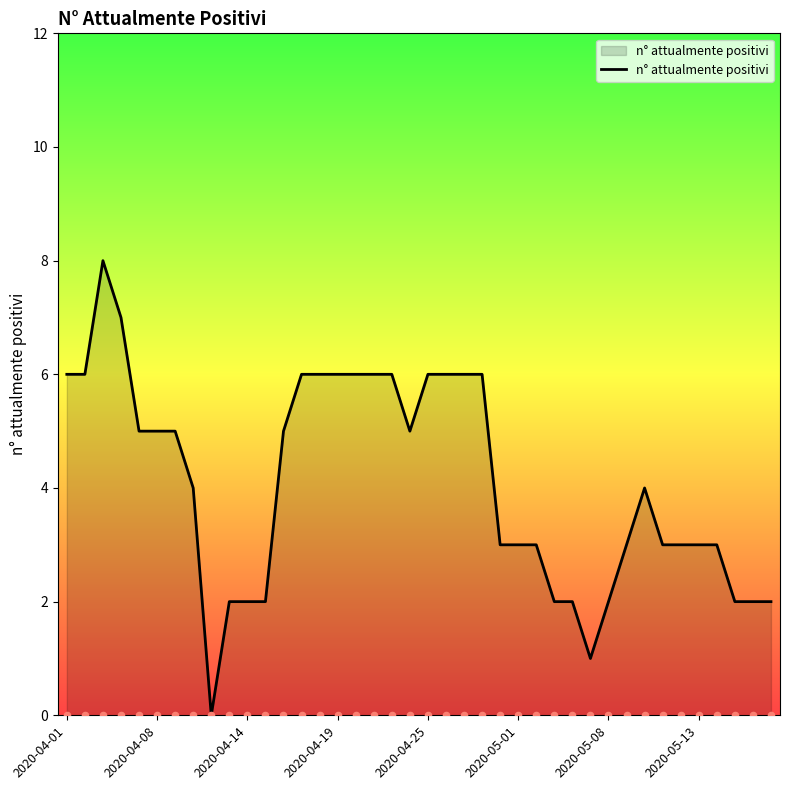

What is the maximum value for n° attualmente positivi?

8